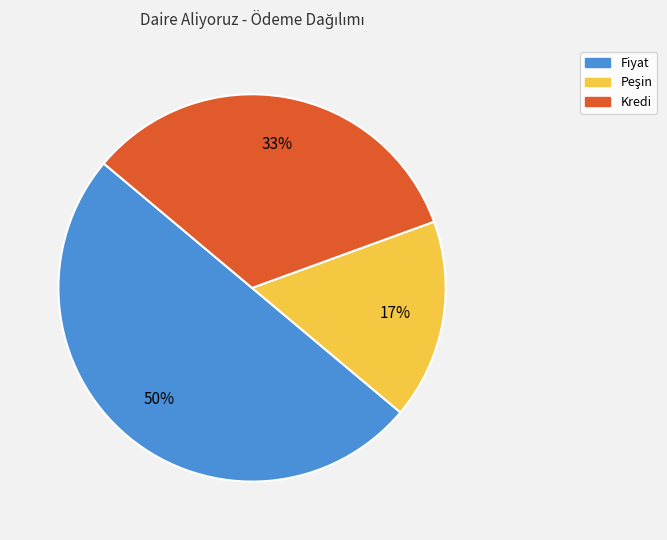

To the nearest percent, what percentage of the pie is Fiyat?

50%